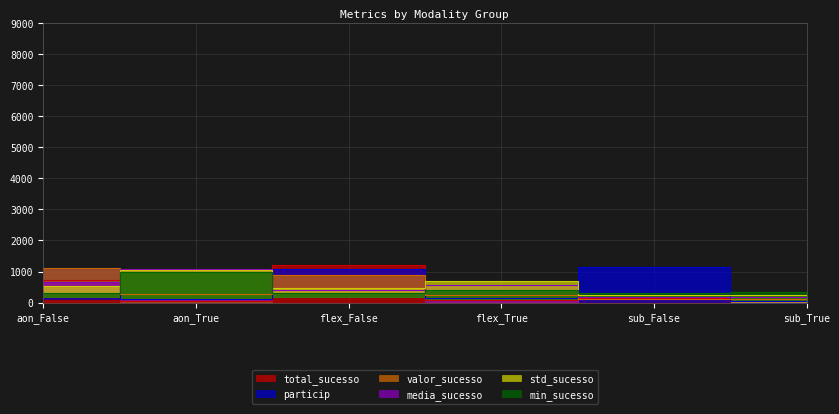

What are all the series names shown in the legend?

total_sucesso, particip, valor_sucesso, media_sucesso, std_sucesso, min_sucesso